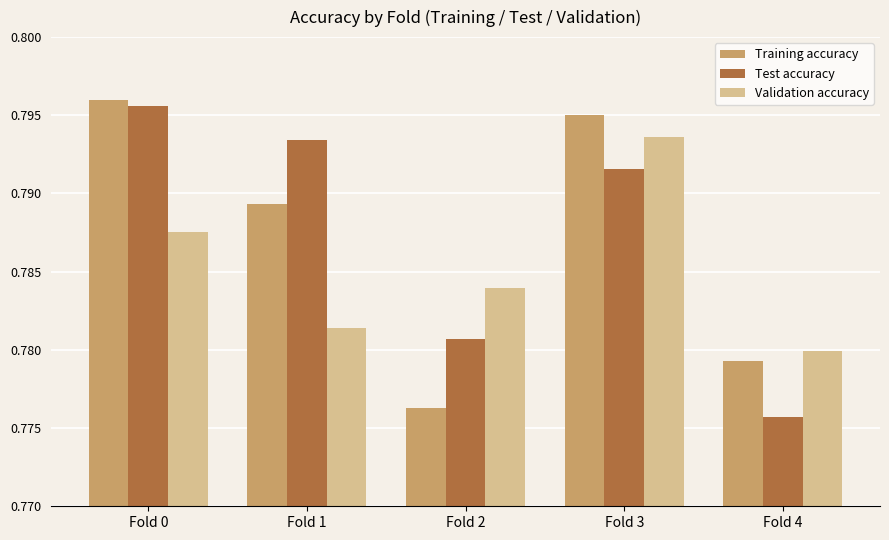

Which label corresponds to the smallest value in the chart?

Fold 4